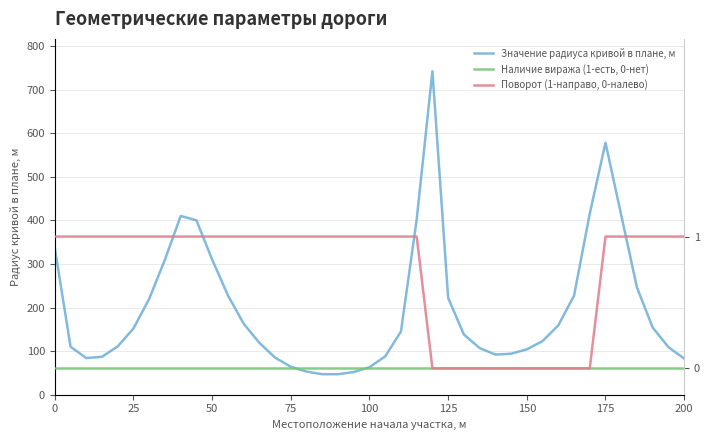

Reading left to right, list all the values displayed in this chart.

Значение радиуса кривой в плане, м: 336	110	84	87	111	152	220	310	410	400	310	228	163	119	85	64	53	47	47	52	63	88	145	402	742	222	138	107	92	94	104	123	159	227	415	578	246	154	109	83
Наличие виража (1-есть, 0-нет): 0	0	0	0	0	0	0	0	0	0	0	0	0	0	0	0	0	0	0	0	0	0	0	0	0	0	0	0	0	0	0	0	0	0	0	0	0	0	0	0
Поворот (1-направо, 0-налево): 1	1	1	1	1	1	1	1	1	1	1	1	1	1	1	1	1	1	1	1	1	1	1	1	0	0	0	0	0	0	0	0	0	0	0	1	1	1	1	1